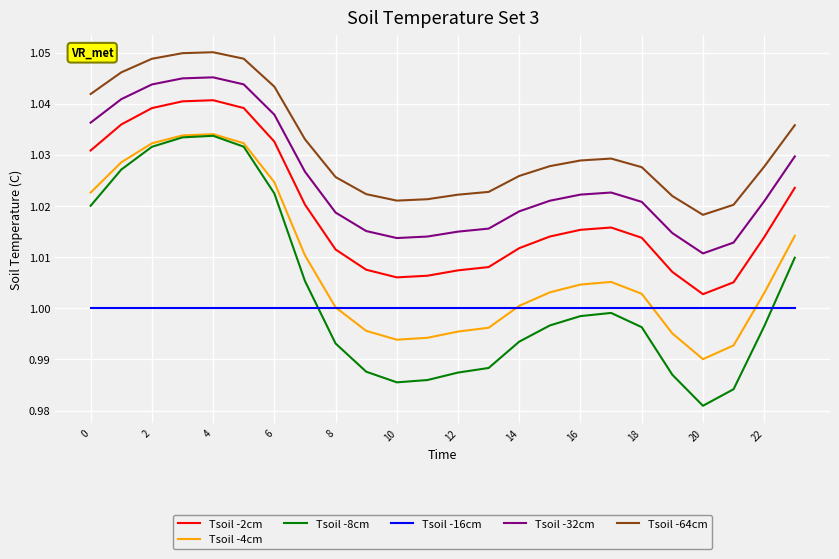

Does the chart have visible grid lines?

Yes